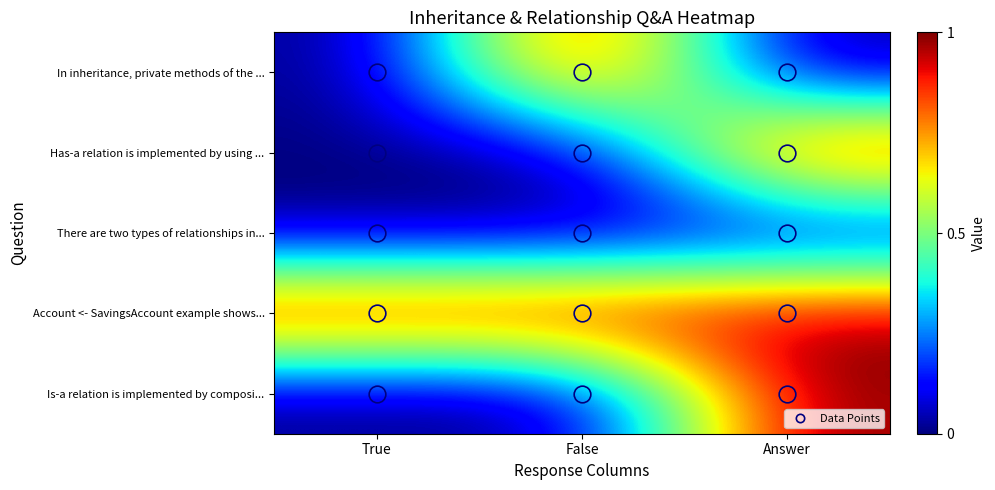

What is the difference between the highest and lowest values at True?

1